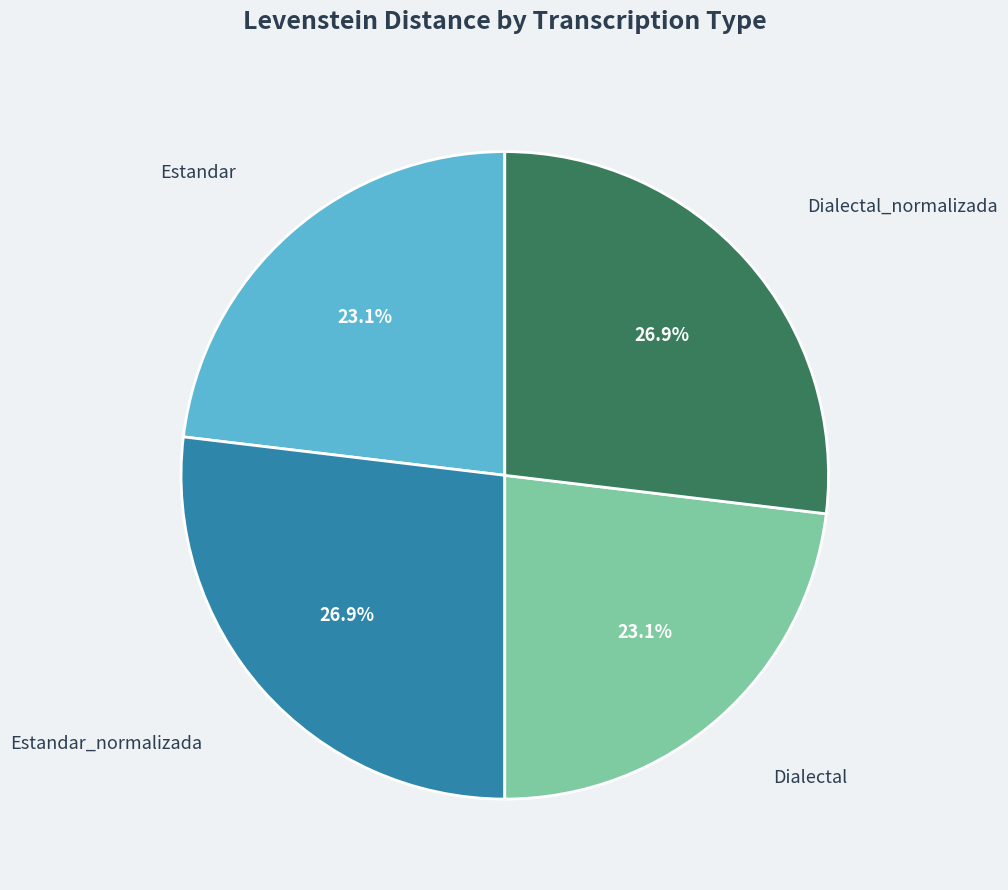

Is there any slice that represents more than half of the pie?

No